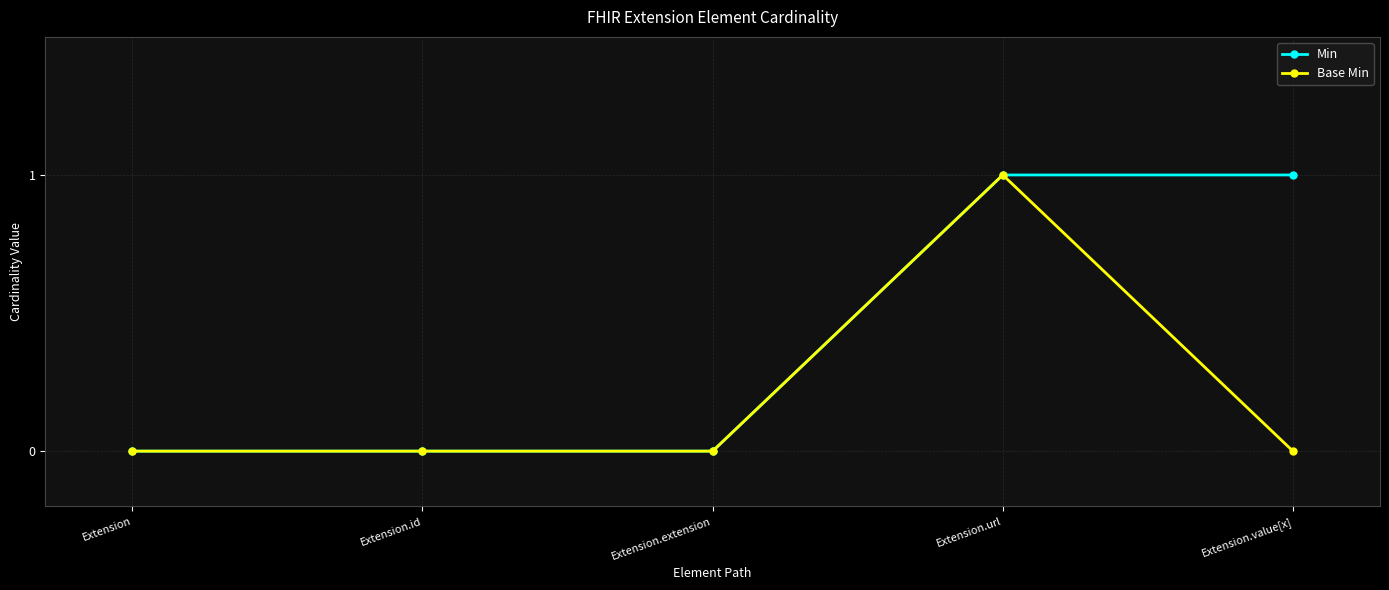

How many lines are shown in the chart?

2